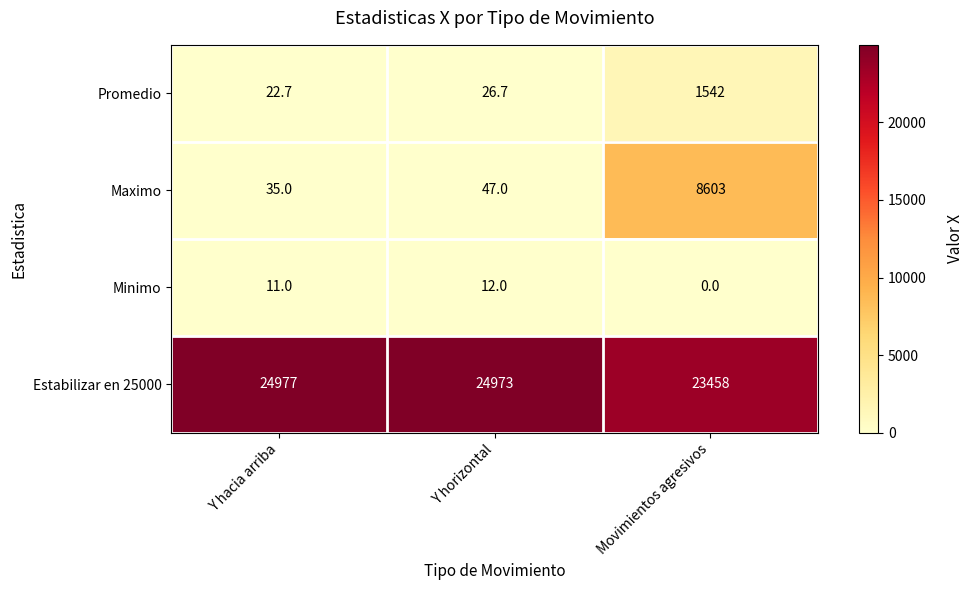

How many series are shown in this chart?

4